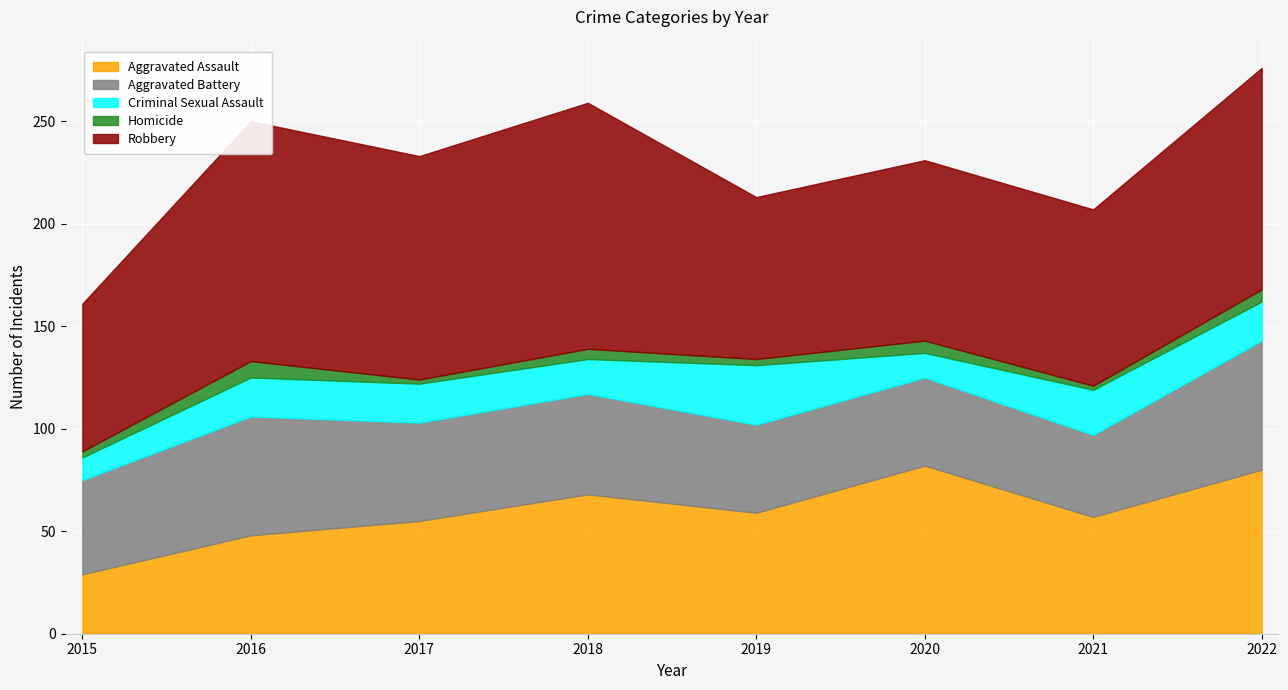

The Aggravated Battery series shows 11 at 2017. True or false?

False